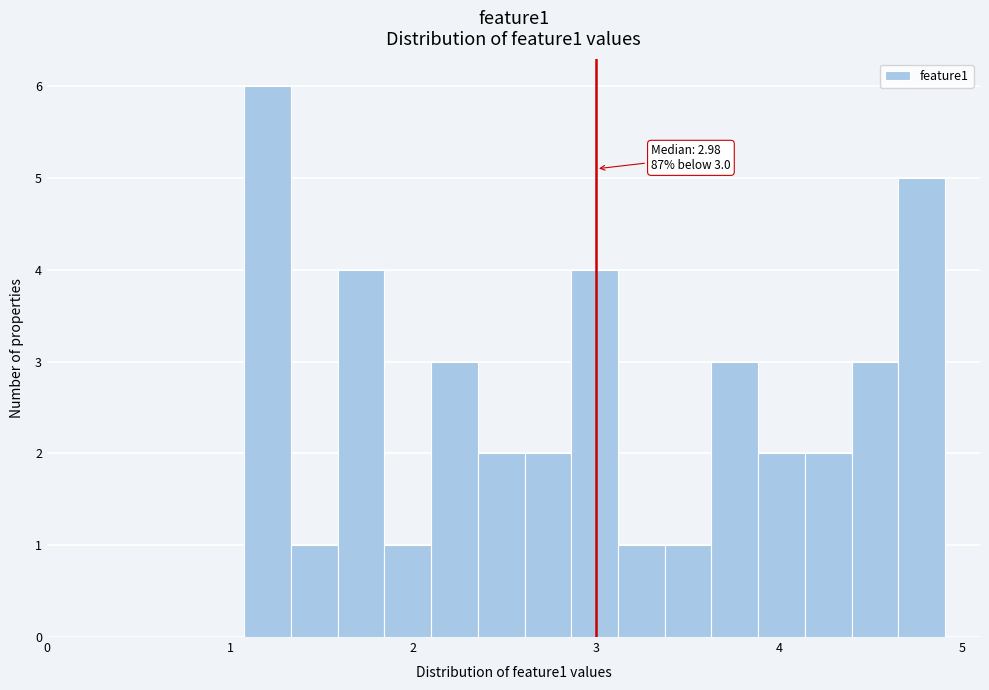

Read against the x-axis, roughly where is the centre of the tallest bar?

1.2